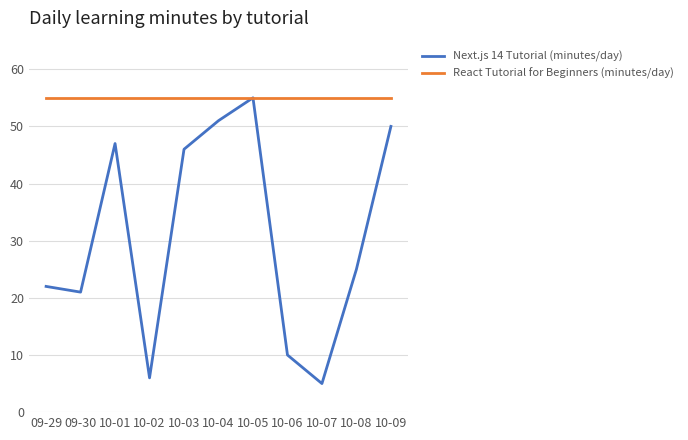

Rank the series at 09-29 from lowest to highest value.

Next.js 14 Tutorial (minutes/day), React Tutorial for Beginners (minutes/day)